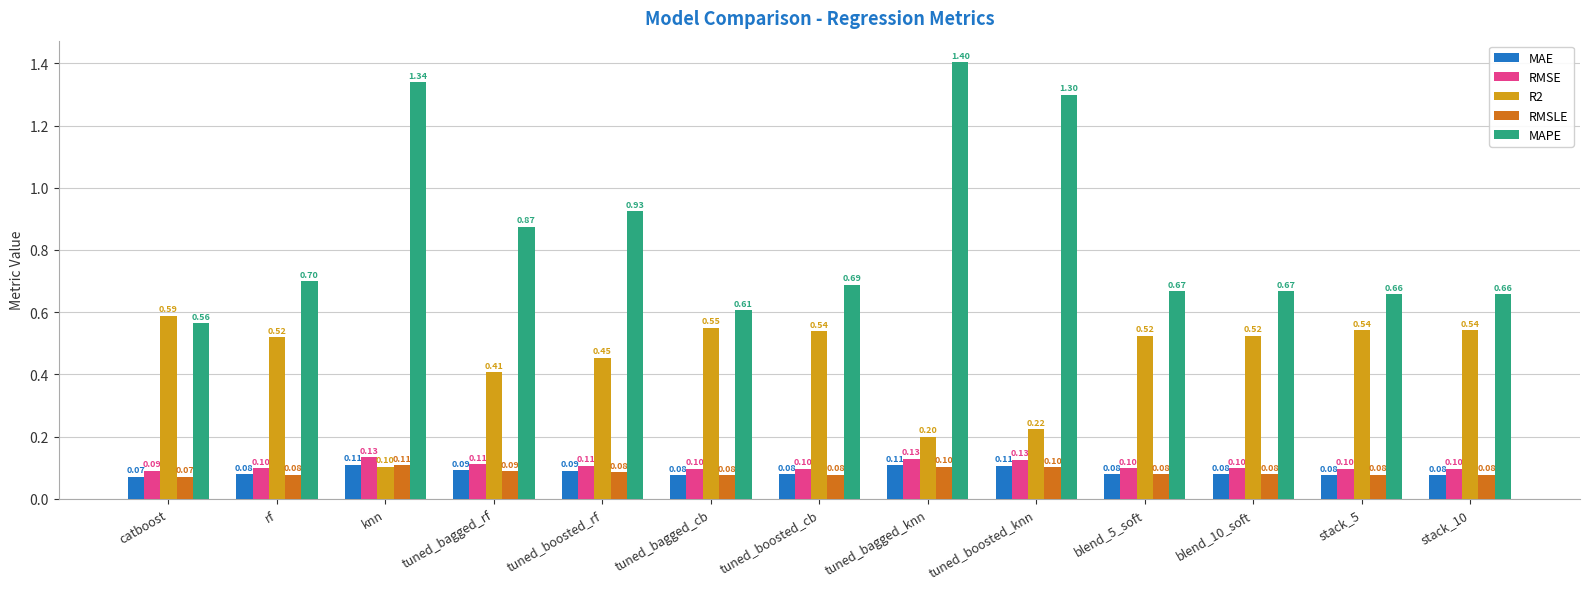

Is it true that R2 equals 0.7 at blend_5_soft?

False